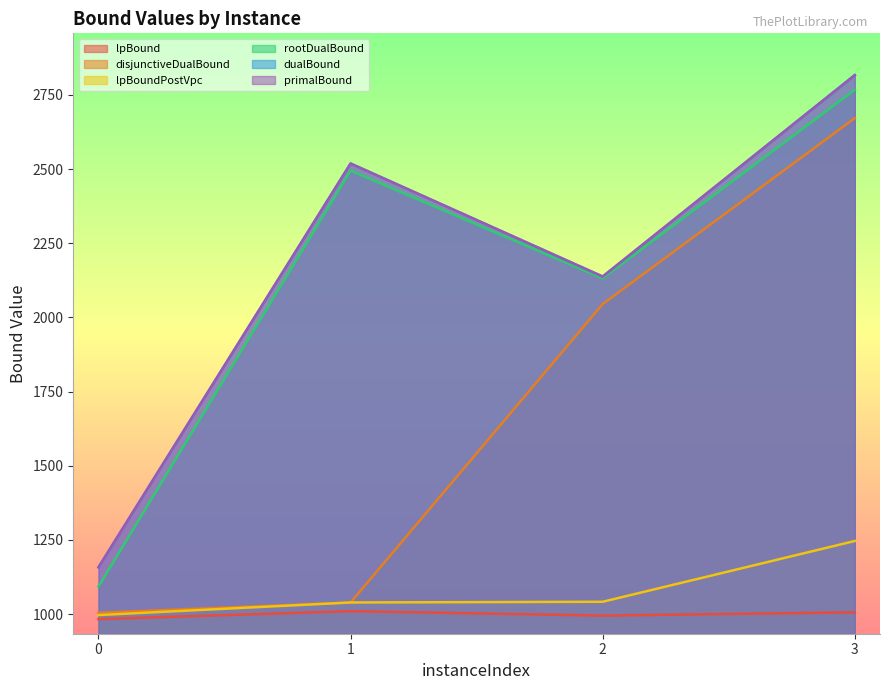

Reading right to left, what are all the values shown in this chart?

lpBound: 3=1006.2	2=995.1	1=1010.1	0=983.2
disjunctiveDualBound: 3=2672.1	2=2045.3	1=1039.3	0=1004.8
lpBoundPostVpc: 3=1246.6	2=1041.7	1=1039.3	0=996.9
rootDualBound: 3=2767.5	2=2132.1	1=2495.1	0=1093.1
dualBound: 3=2817.0	2=2138.0	1=2519.0	0=1158.0
primalBound: 3=2817.0	2=2138.0	1=2519.0	0=1158.0